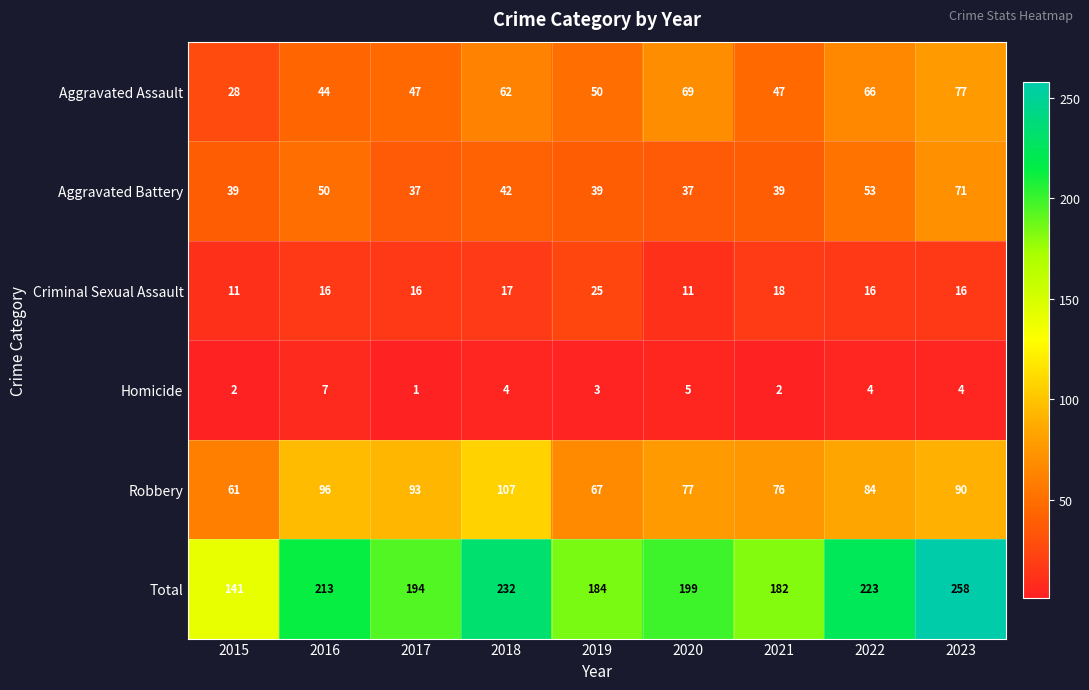

At which category is the sum across all series the highest?

2023